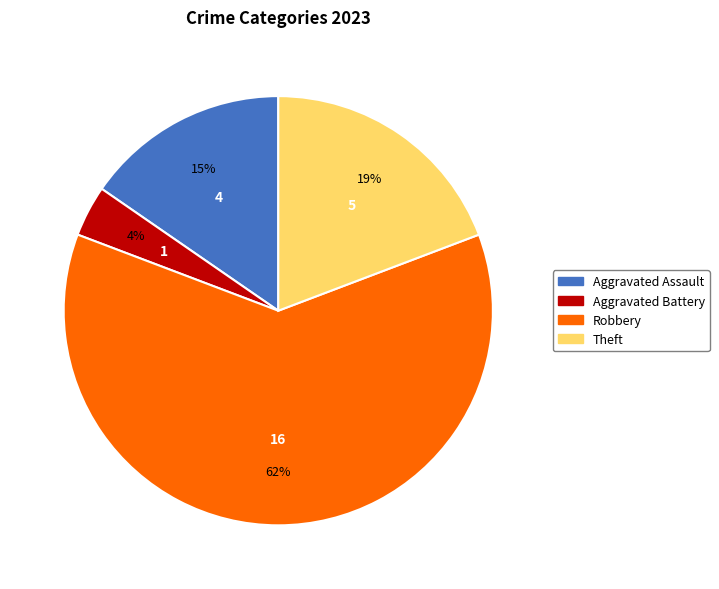

Between Theft and Robbery, which is larger?

Robbery